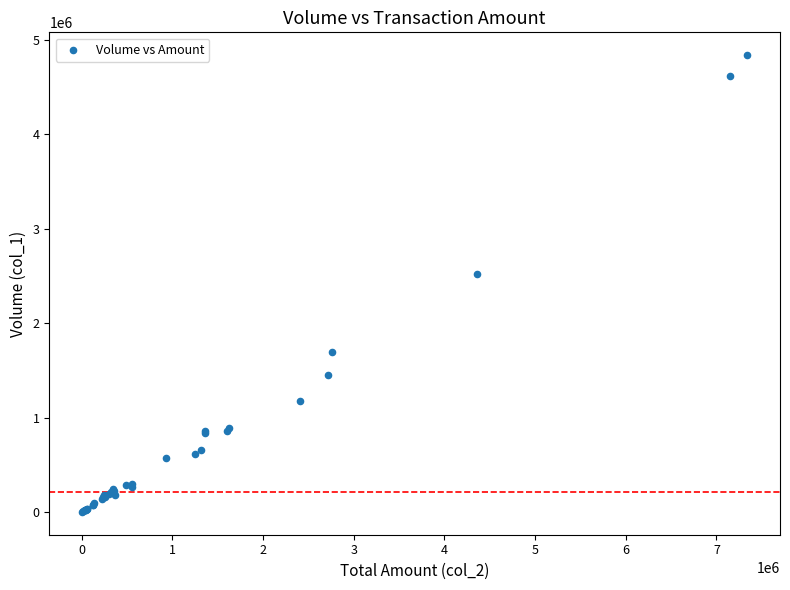

What Y value in the scatter plot is closest to 2422000?

2523000